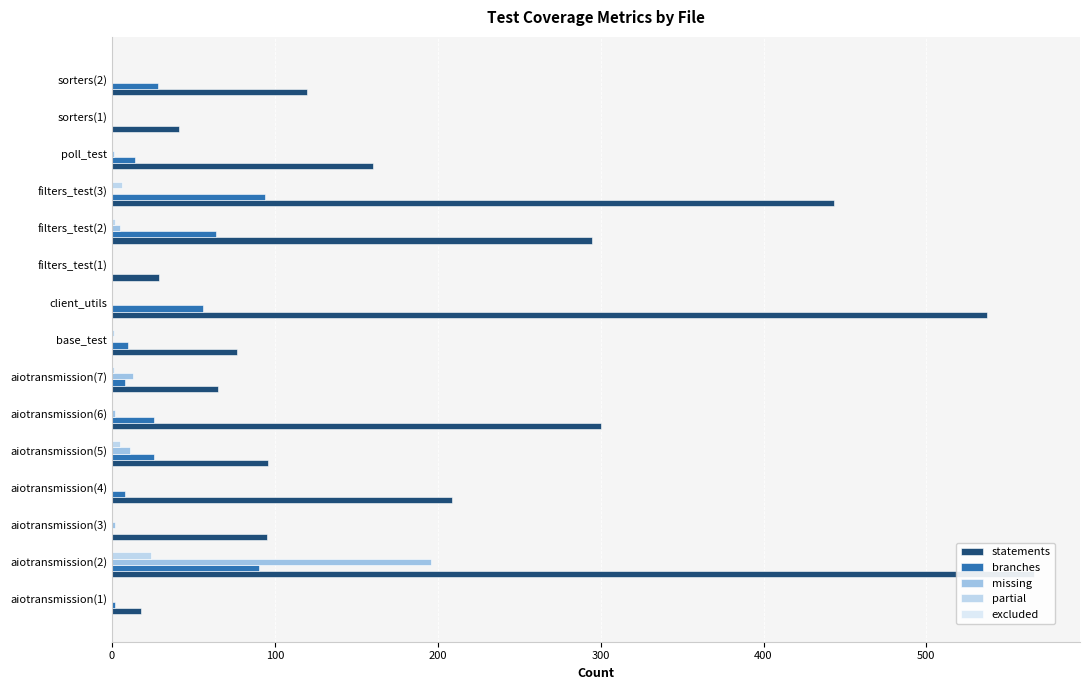

Are the bars grouped side by side (vs. stacked)?

Yes